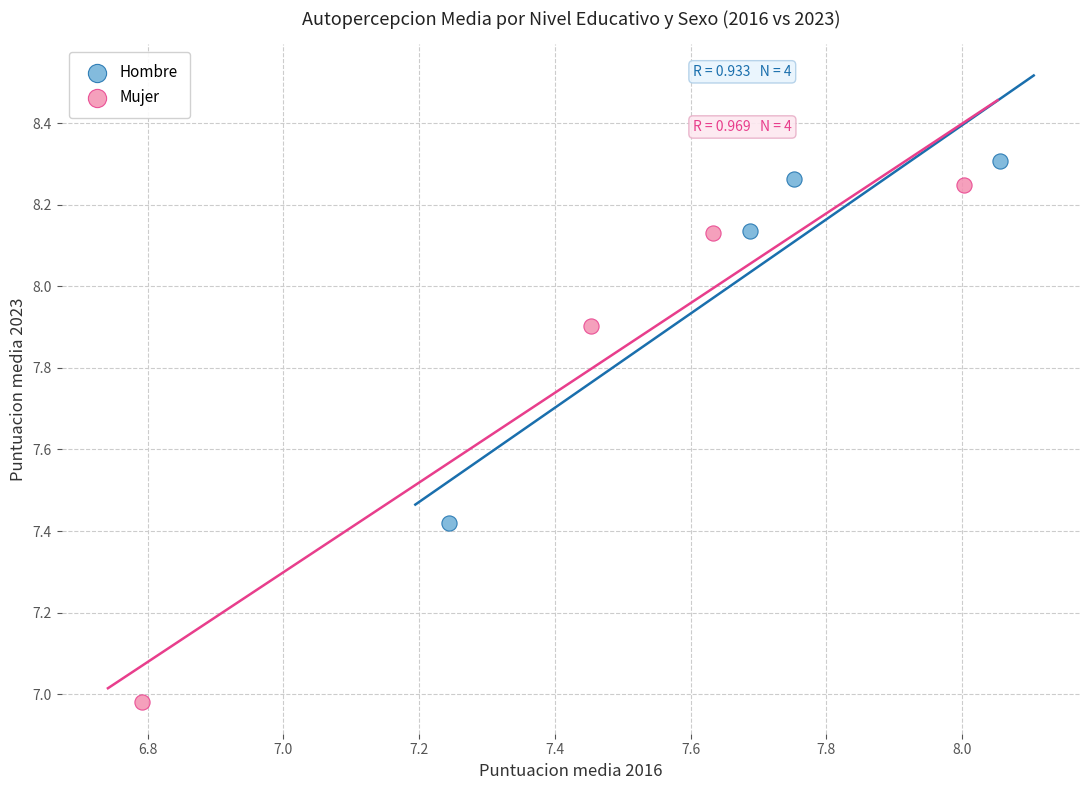

Which series has the largest Y range (max minus min)?

Mujer